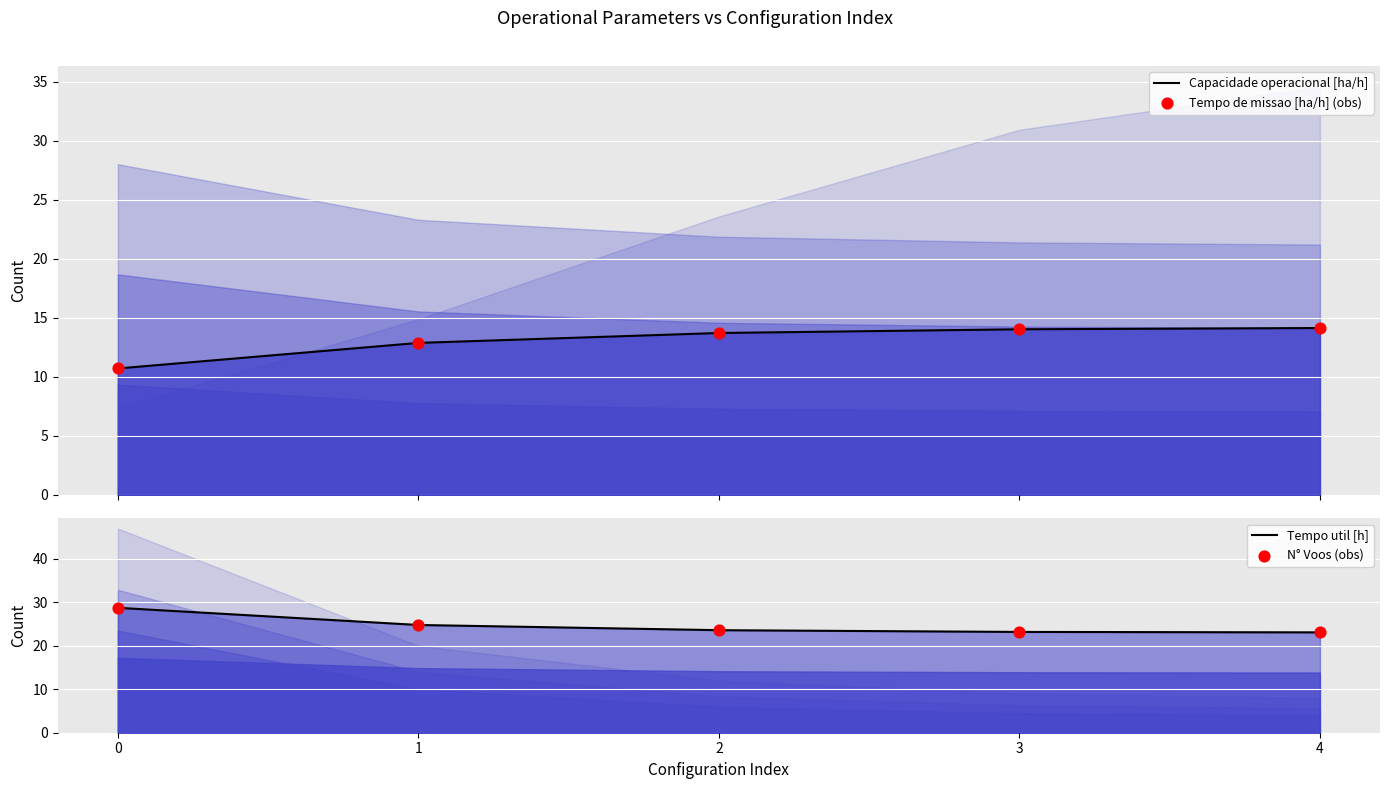

Which series has the largest Y range (max minus min)?

Tempo util [h]